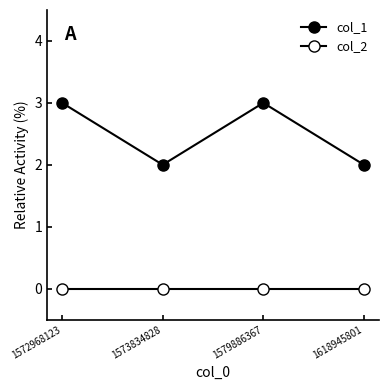

How many values in the col_1 series are below 3?

2